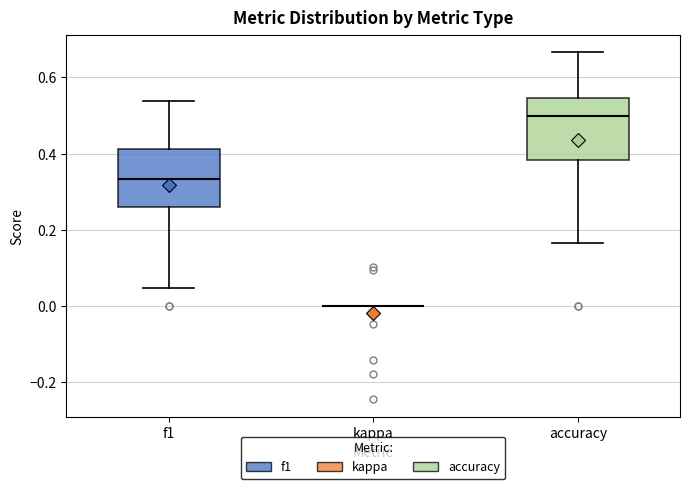

Where does the lower whisker of the box for f1 end on the y-axis? The values are not printed on the chart, so give them approximately, as read against the axis.

0.04